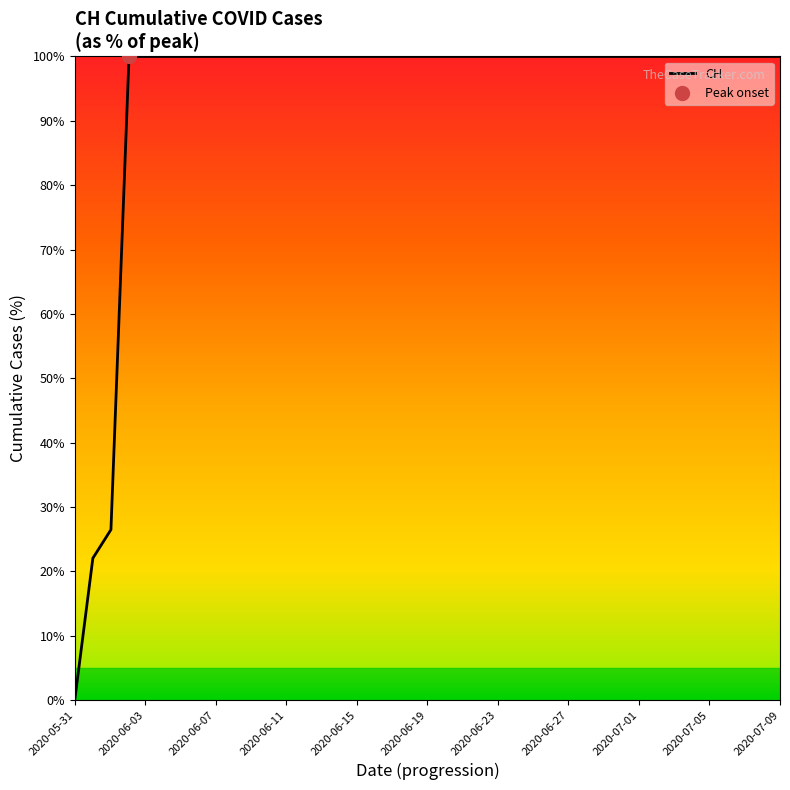

Reading left to right, transcribe all the data shown in this chart.

0.0	22.0	26.5	100.0	100.0	100.0	100.0	100.0	100.0	100.0	100.0	100.0	100.0	100.0	100.0	100.0	100.0	100.0	100.0	100.0	100.0	100.0	100.0	100.0	100.0	100.0	100.0	100.0	100.0	100.0	100.0	100.0	100.0	100.0	100.0	100.0	100.0	100.0	100.0	100.0